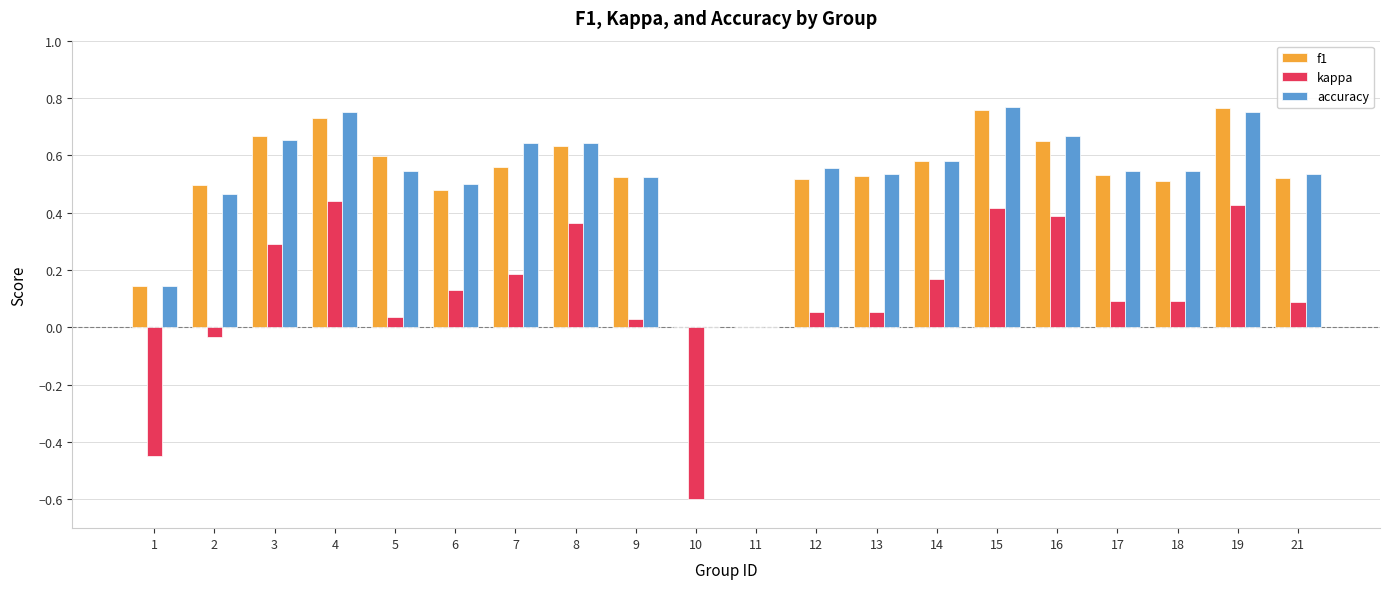

Does the chart contain stacked bars?

No